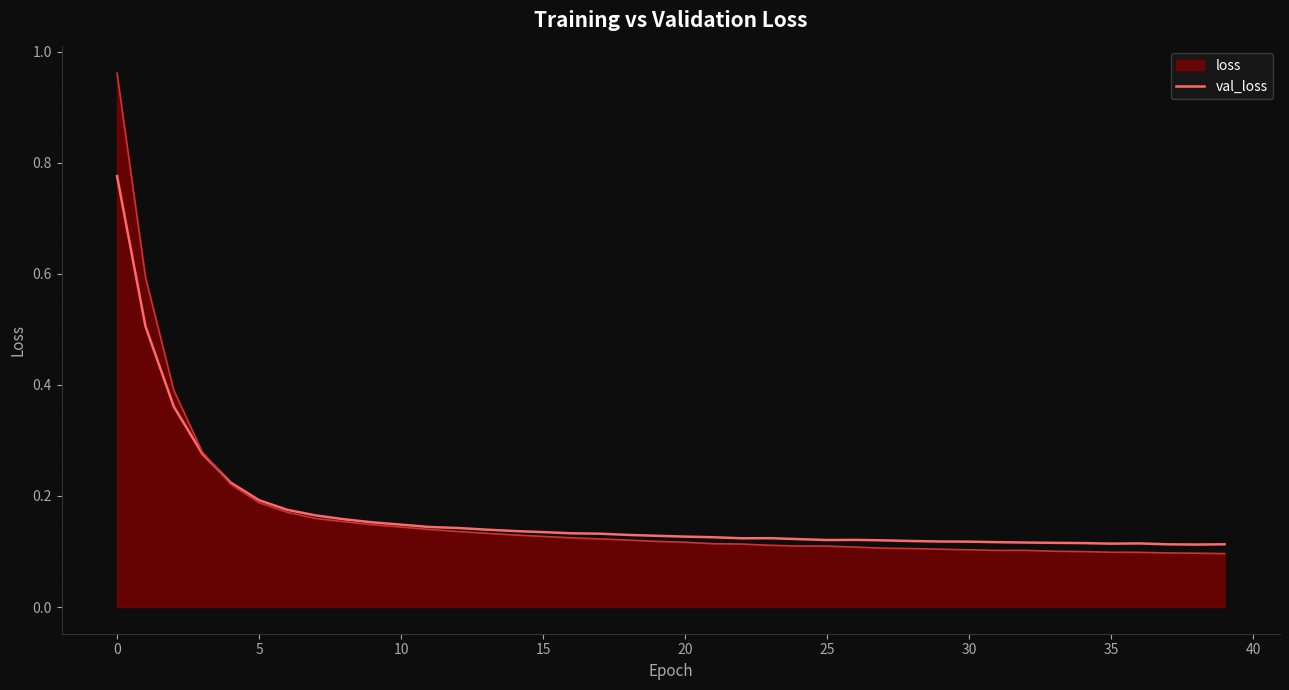

Which series has the widest spread of values?

loss